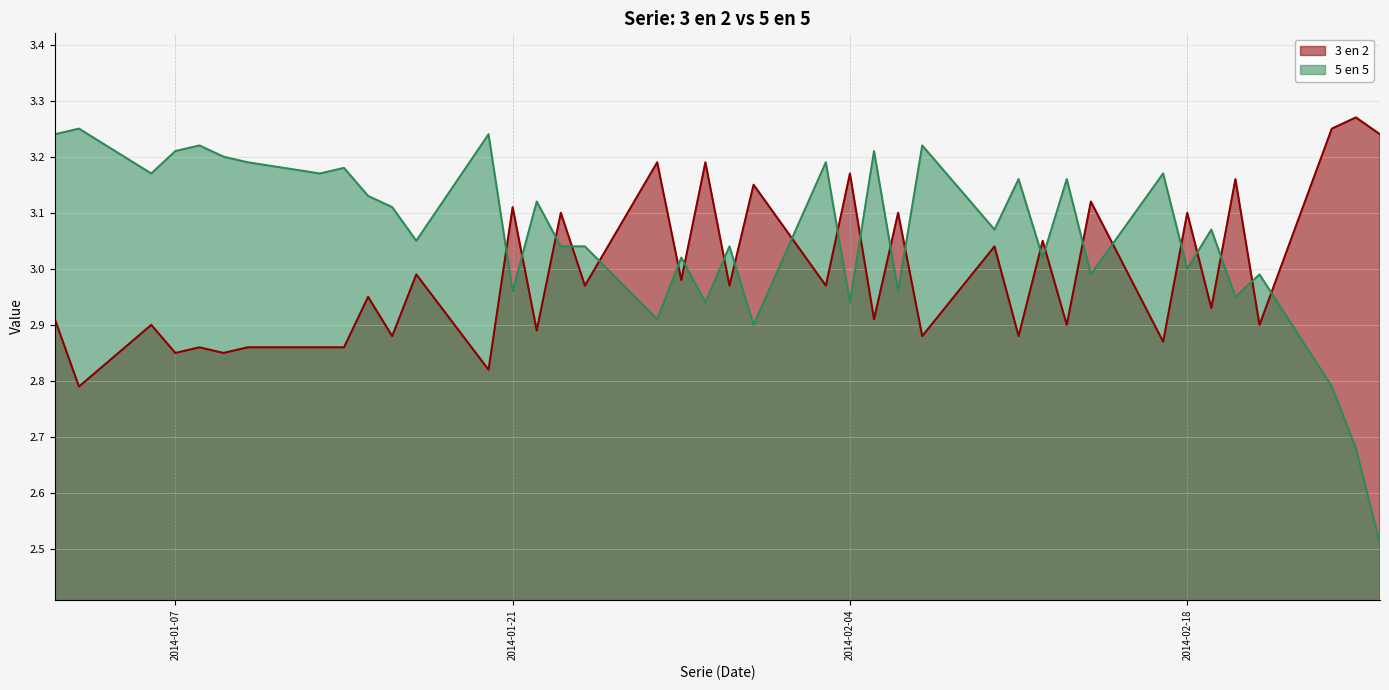

Does the chart have visible grid lines?

Yes